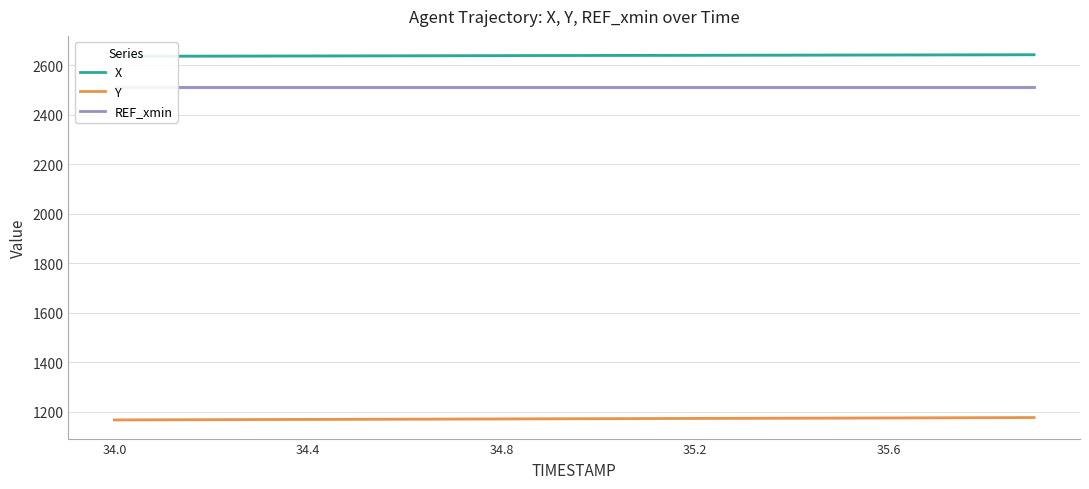

Which series has the widest spread of values?

Y